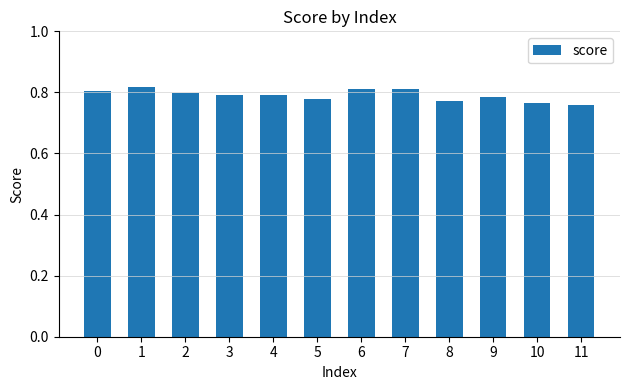

What is the sum of all values?

9.5